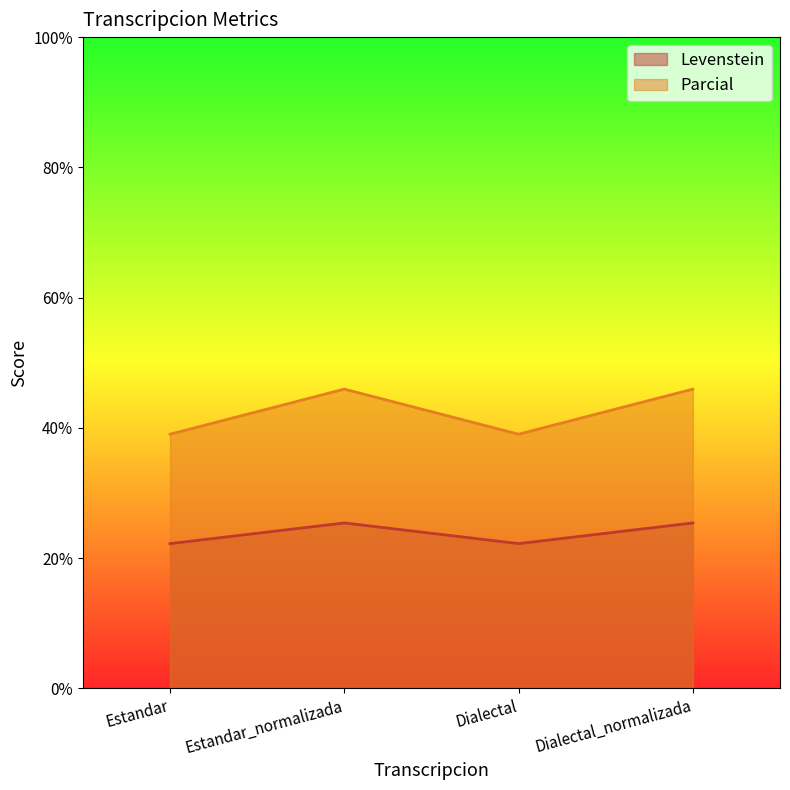

List the labels in order of Levenstein value, smallest first.

Estandar, Dialectal, Estandar_normalizada, Dialectal_normalizada